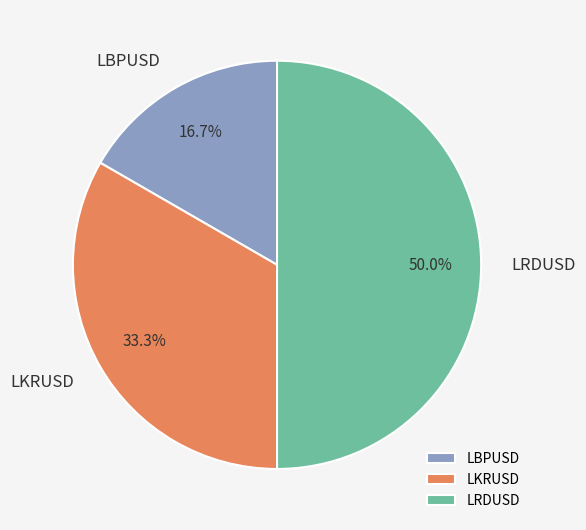

Approximately how many times larger is the value at LBPUSD compared to LRDUSD?

0.3